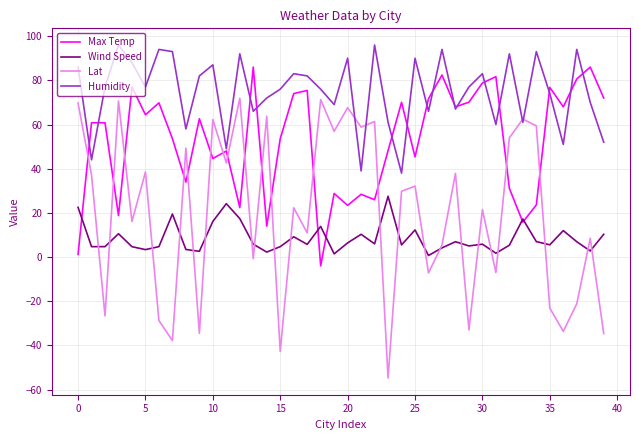

List the series in order of their peak value, highest first.

Humidity, Max Temp, Lat, Wind Speed